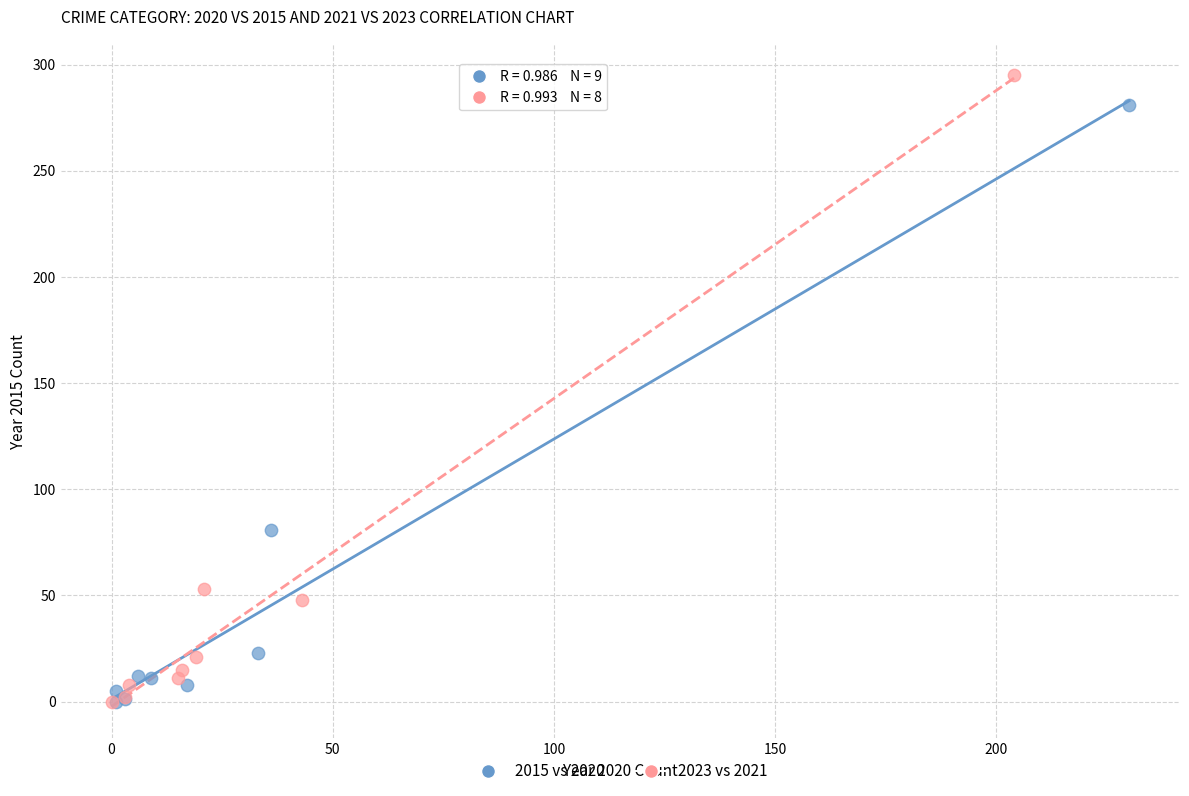

Which series has the widest spread of Y values?

2023 vs 2021